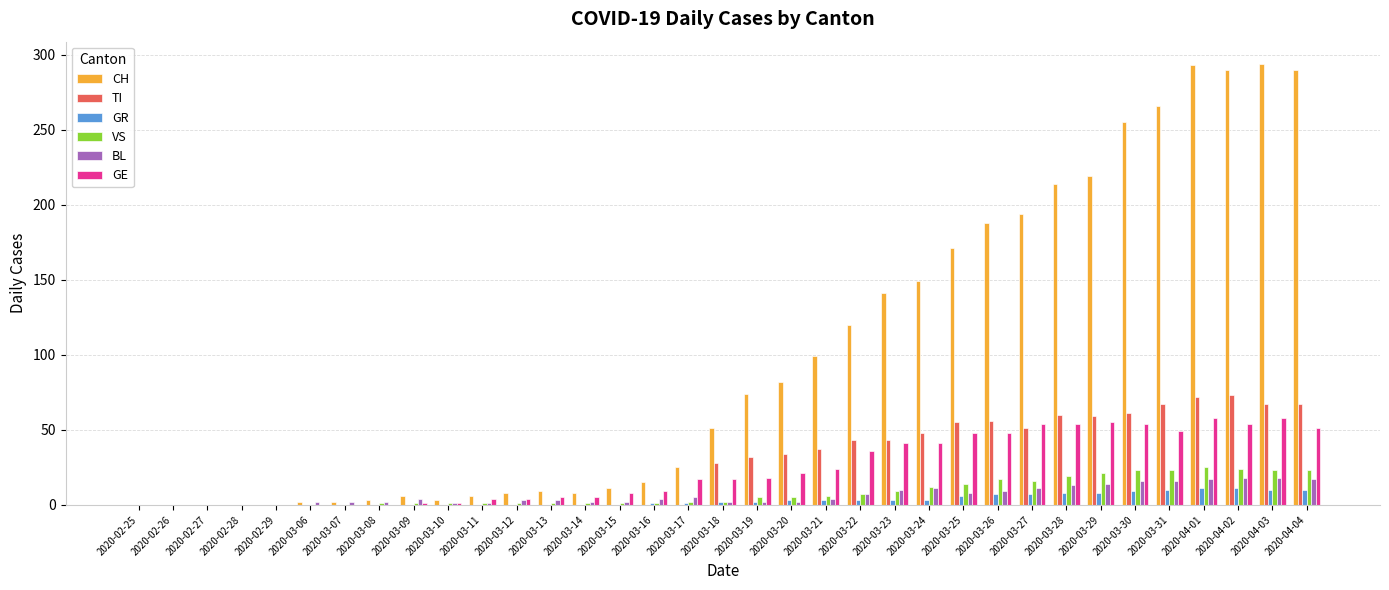

True or false: CH has a value of 23 at 2020-03-18.

False